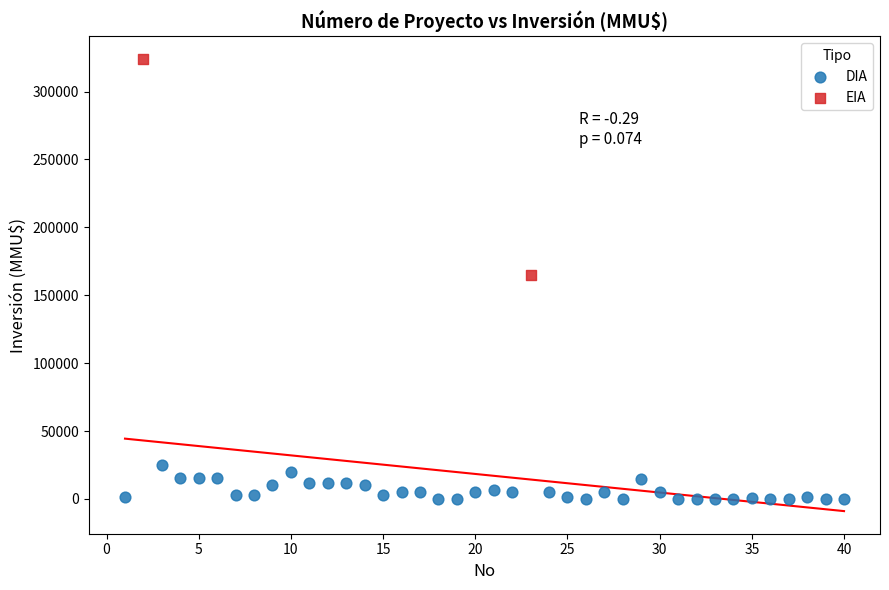

What are all the series names shown in the legend?

DIA, EIA